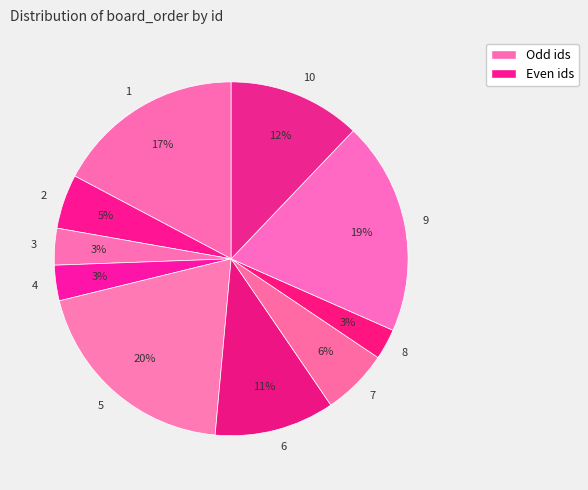

How many slices are in this pie chart?

10